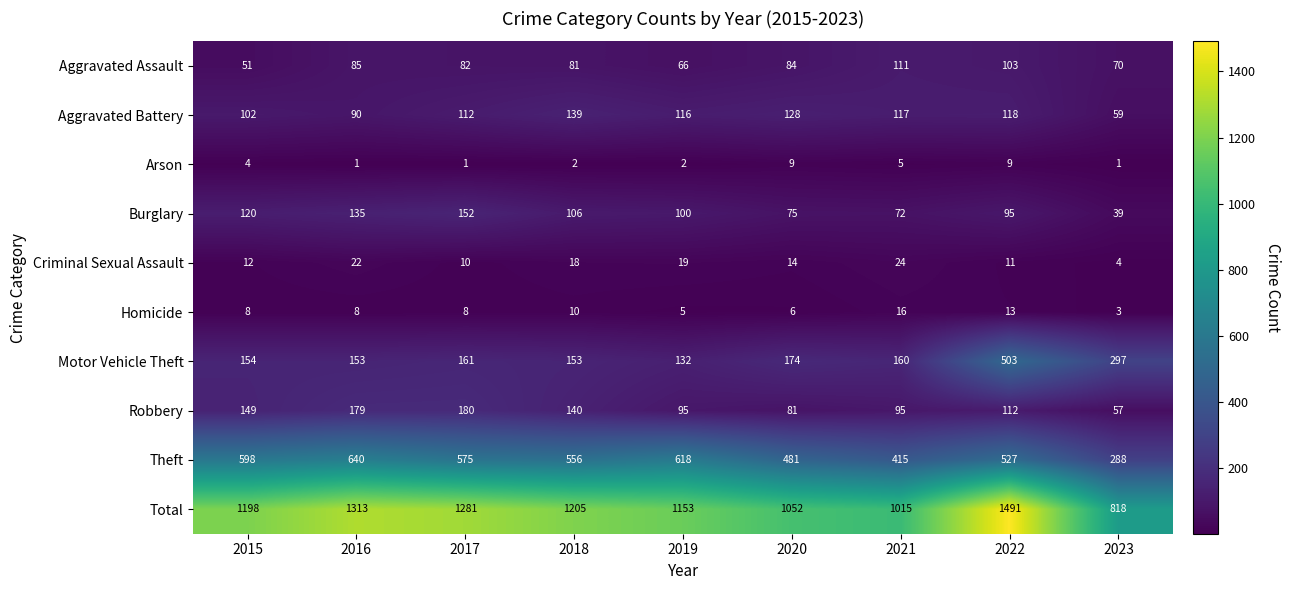

List the series in order of their peak value, highest first.

Total, Theft, Motor Vehicle Theft, Robbery, Burglary, Aggravated Battery, Aggravated Assault, Criminal Sexual Assault, Homicide, Arson